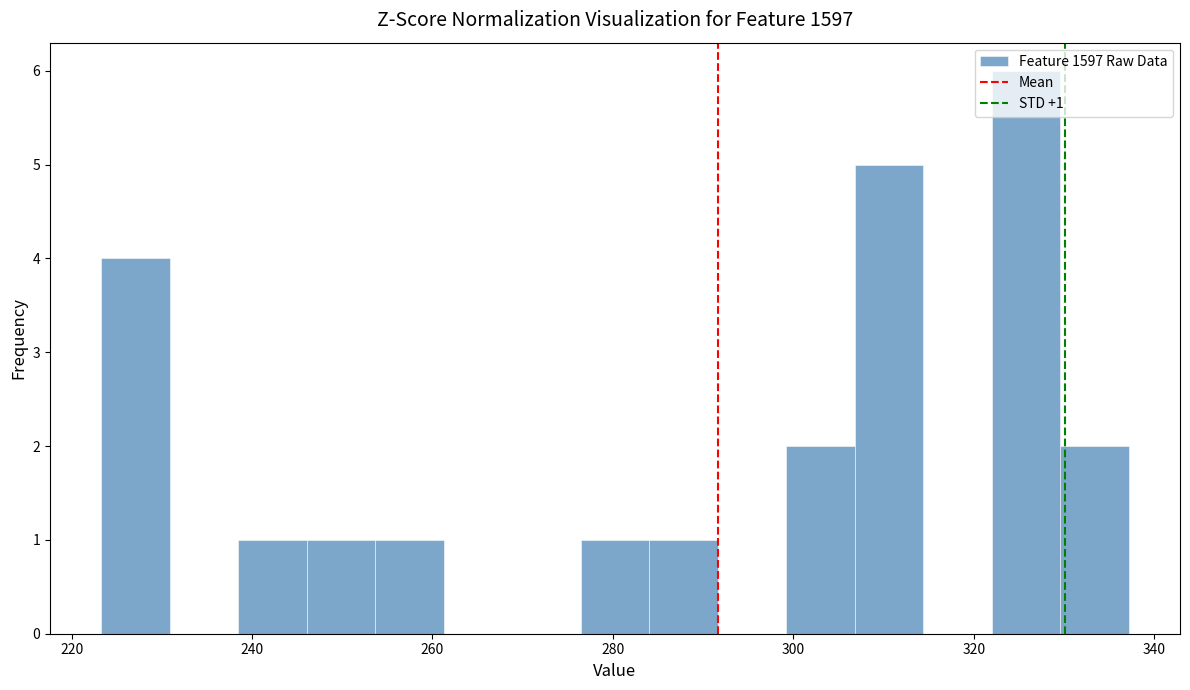

Around what value on the x-axis is the tallest bar? Give the approximate position of its centre, as read against the axis.

326